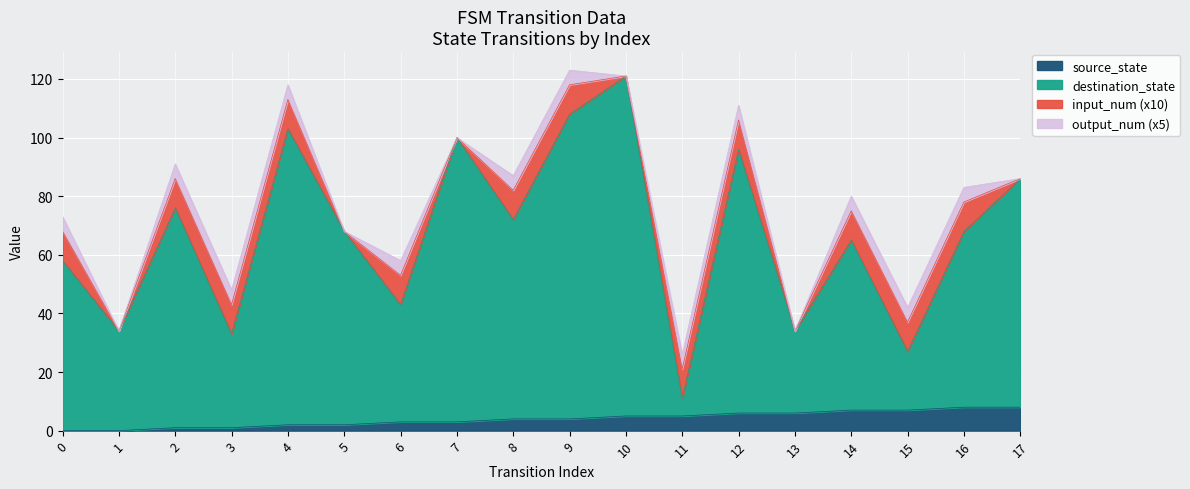

How many categories are shown in the chart?

18